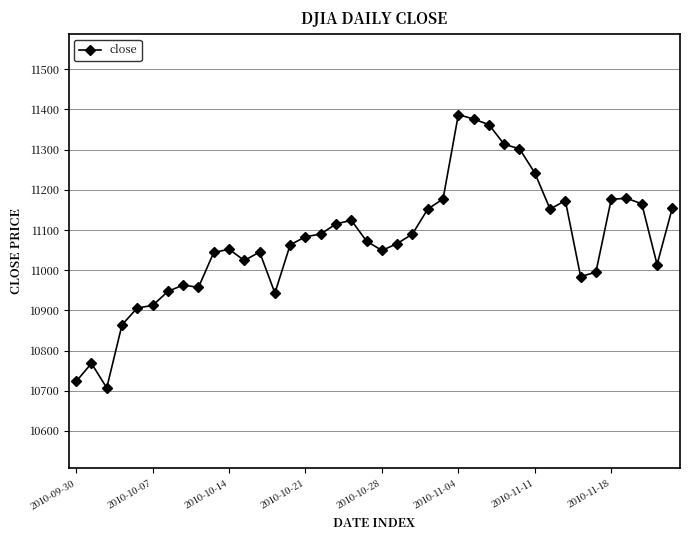

True or false: the data has more than 0 interior local peaks.

True